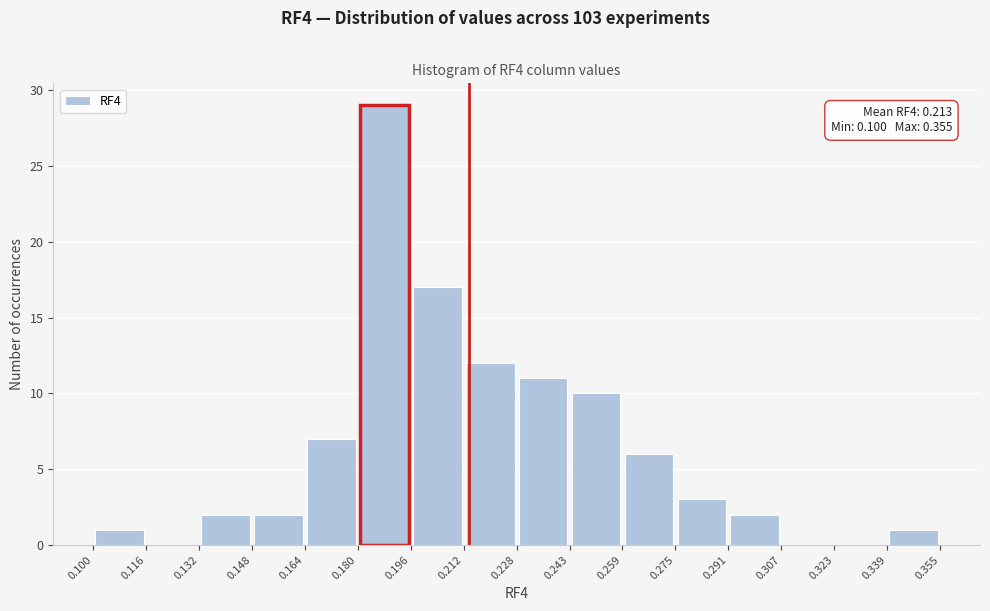

Which range on the x-axis has the tallest bar?

0.180 to 0.196